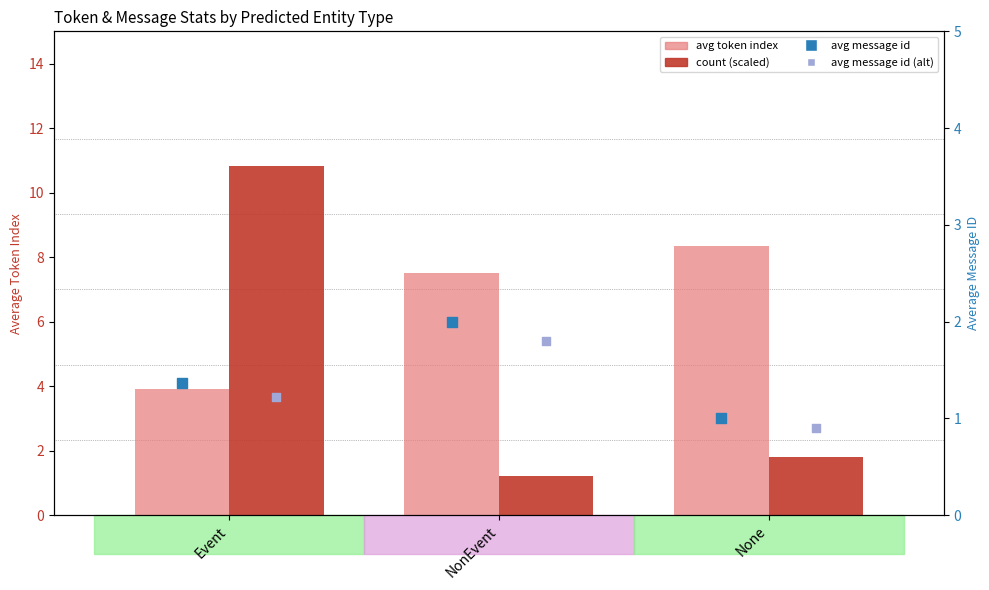

Is the value of avg_token_index at Event greater than the value of avg_message_id at None?

Yes